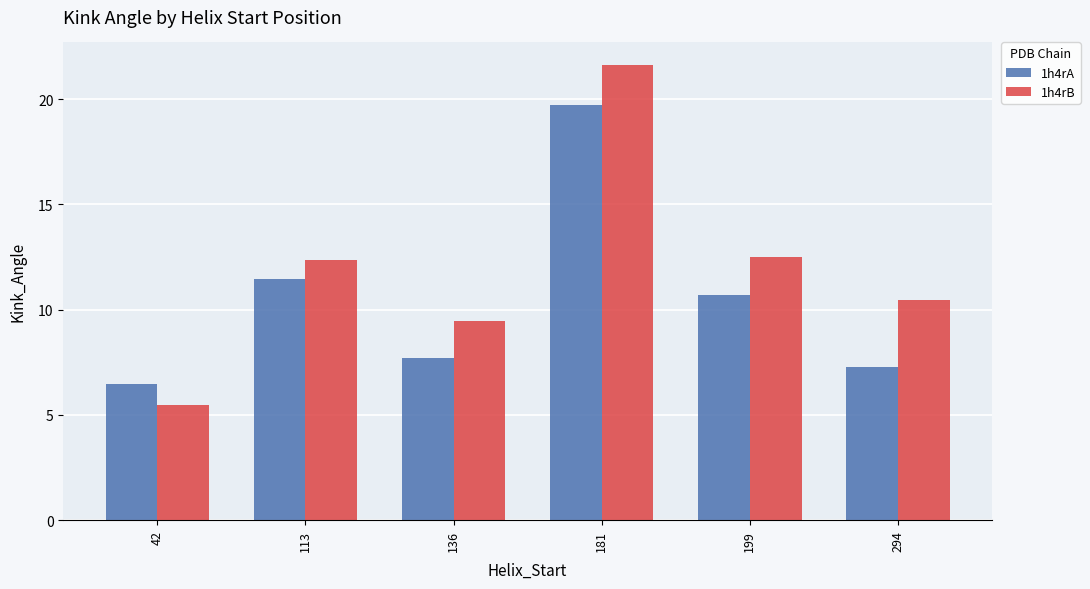

What is the total value across all series at 294?

17.7